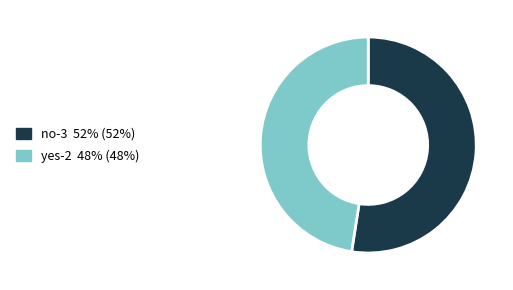

Which has a higher value, no-3 or yes-2?

no-3